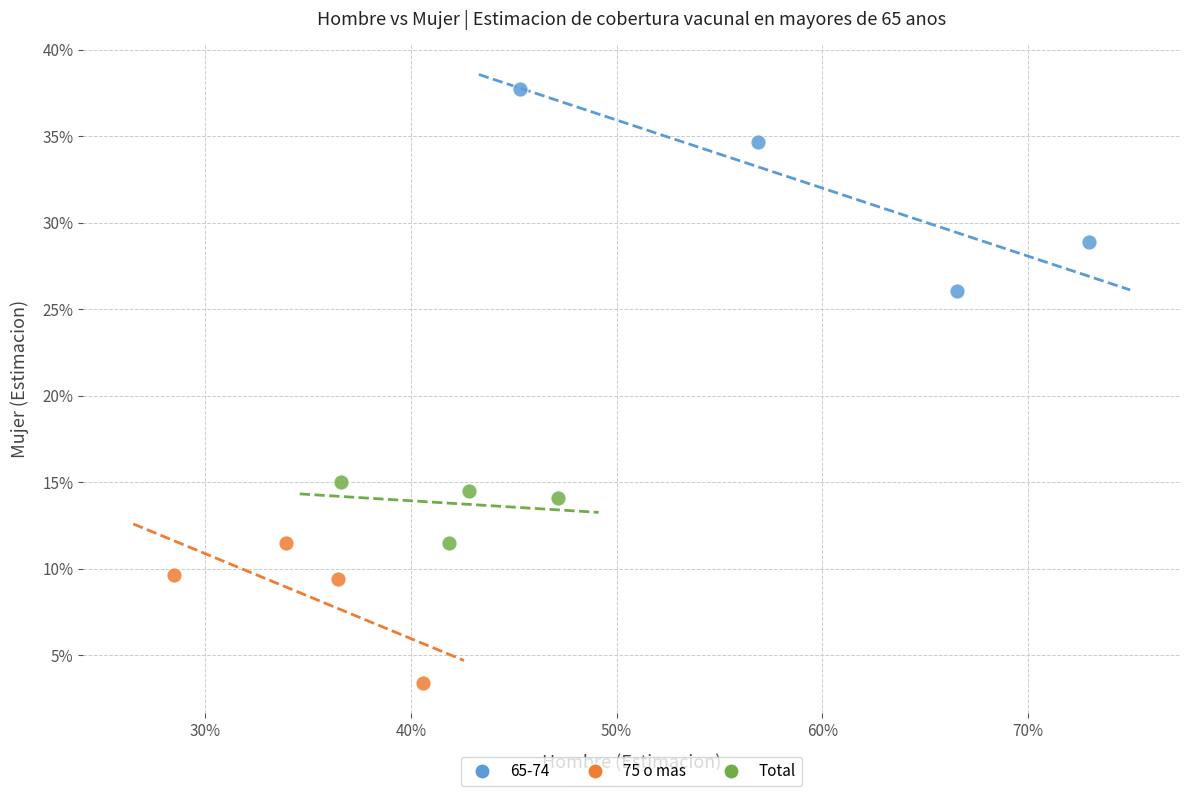

Which series contains the highest Y value?

65-74